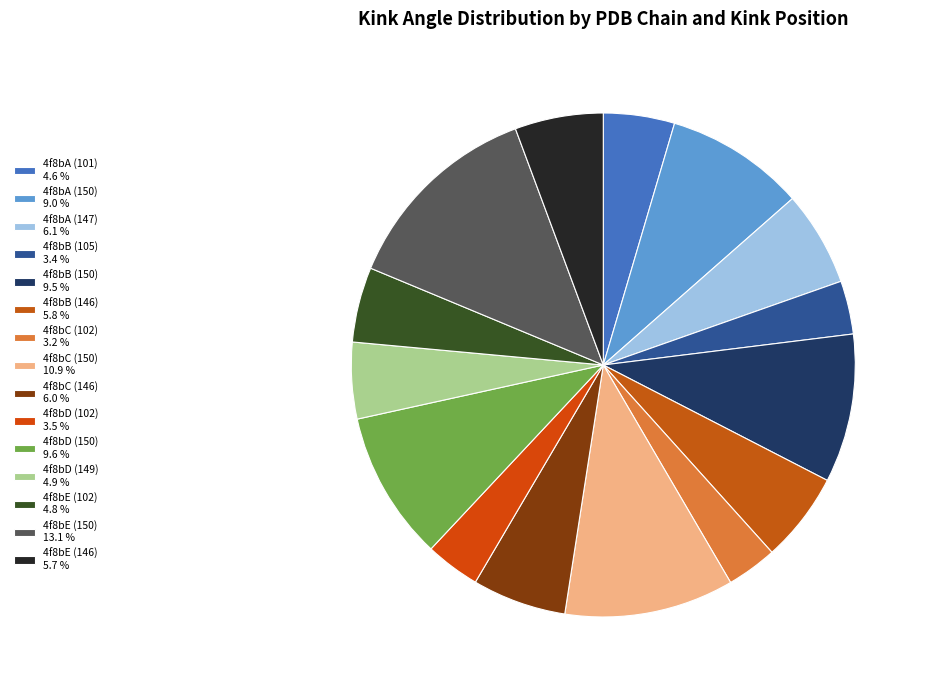

Is it true that 4f8bB (150) is 10% of the pie?

True